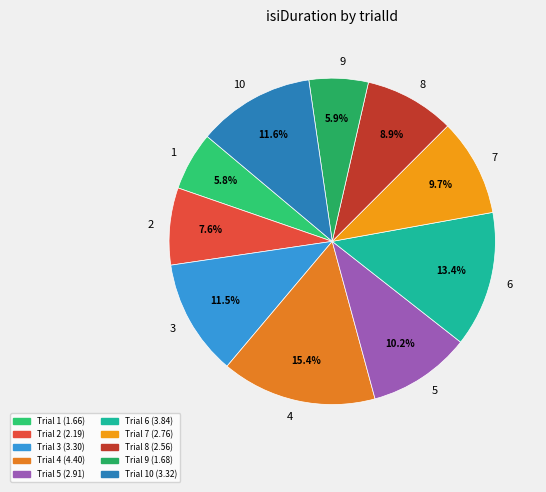

Does any single category account for the majority?

No